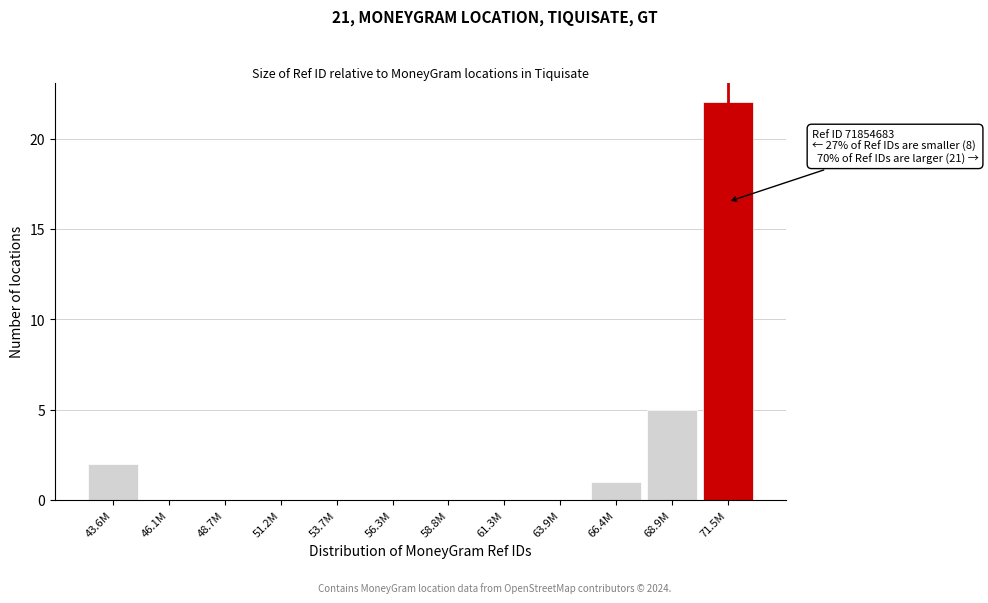

Reading left to right, list all the values displayed in this chart.

43.6M=2	46.1M=0	48.7M=0	51.2M=0	53.7M=0	56.3M=0	58.8M=0	61.3M=0	63.9M=0	66.4M=1	68.9M=5	71.5M=22